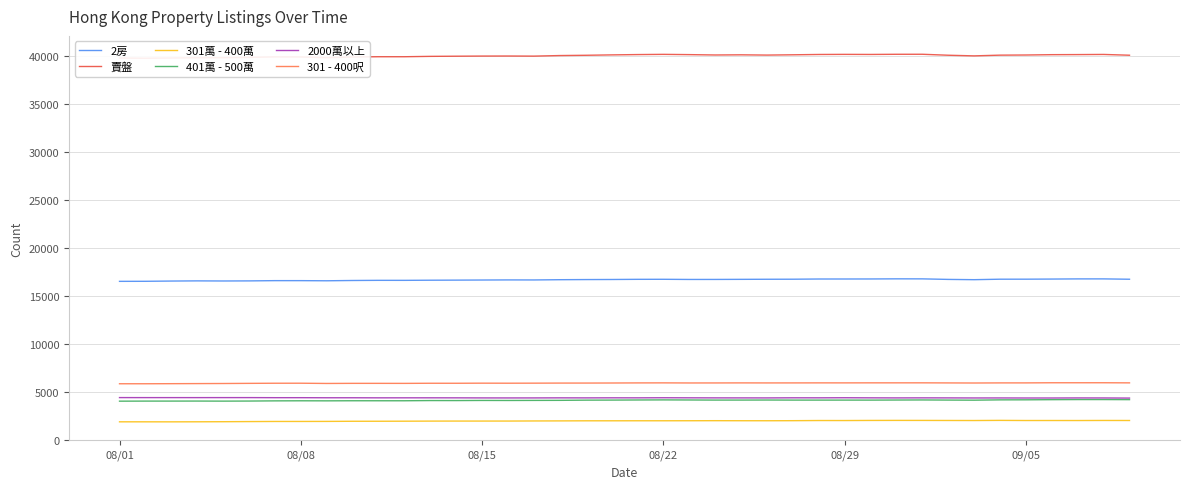

True or false: 301萬 - 400萬 and 2000萬以上 cross at least once.

False